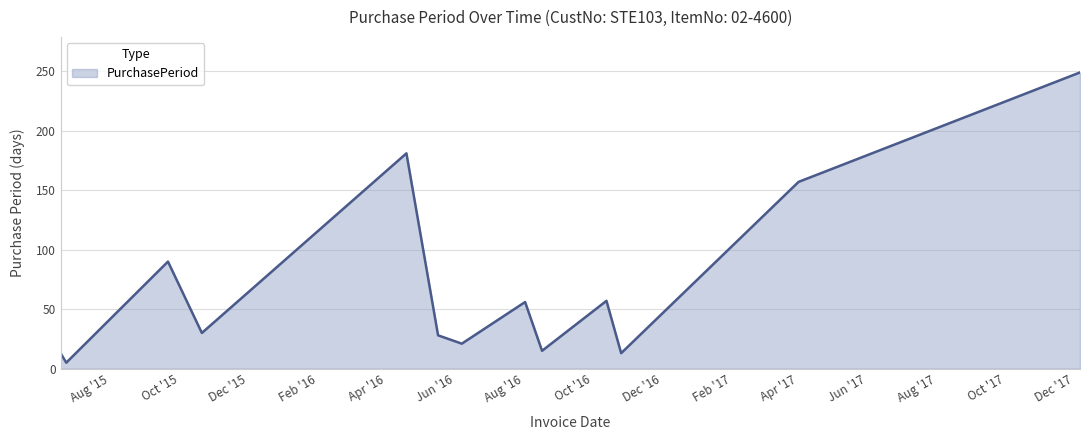

Does the chart have visible grid lines?

Yes